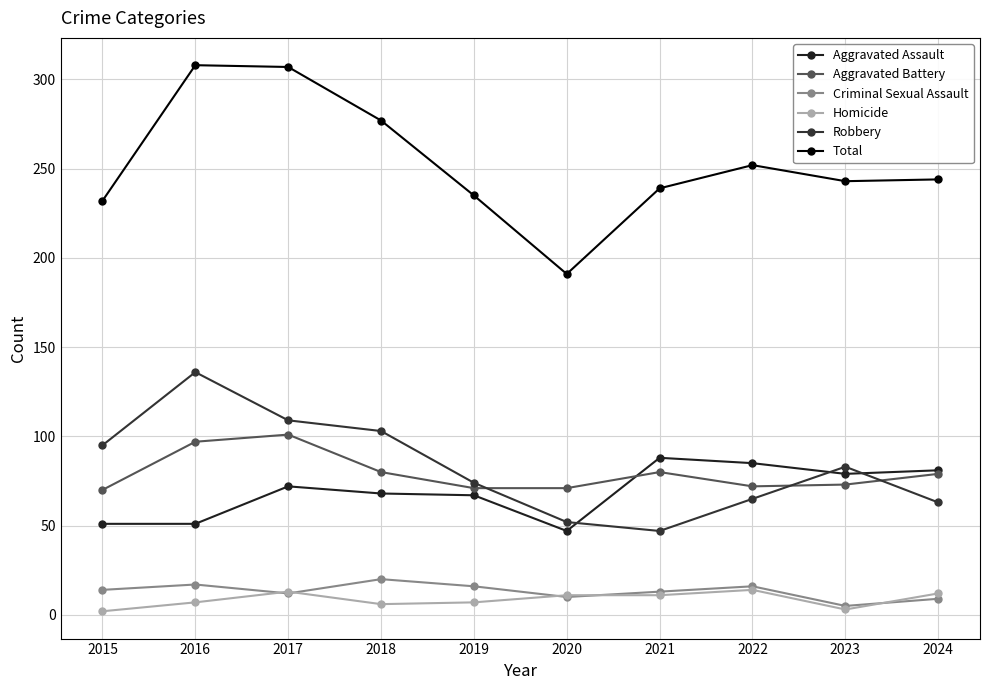

What is the difference between the maximum and second lowest values in the Homicide series?

11